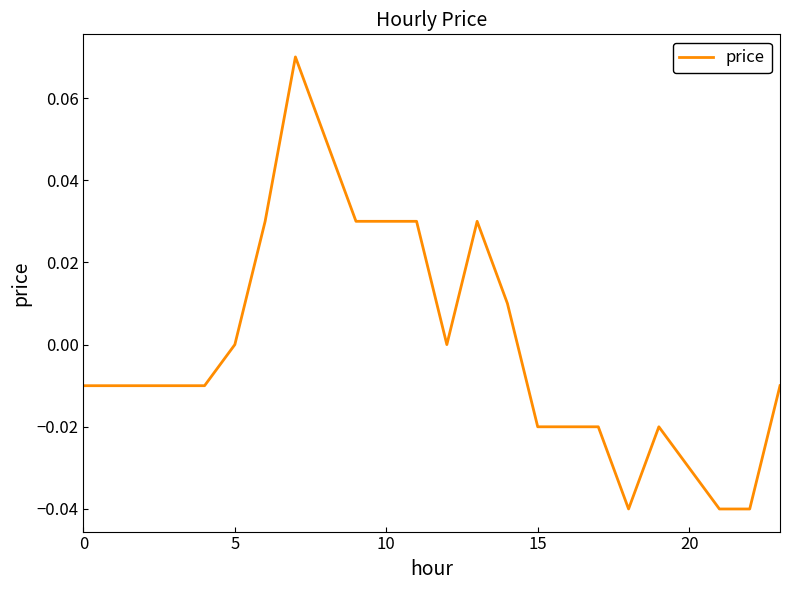

True or false: the data has more than 0 interior local peaks.

True